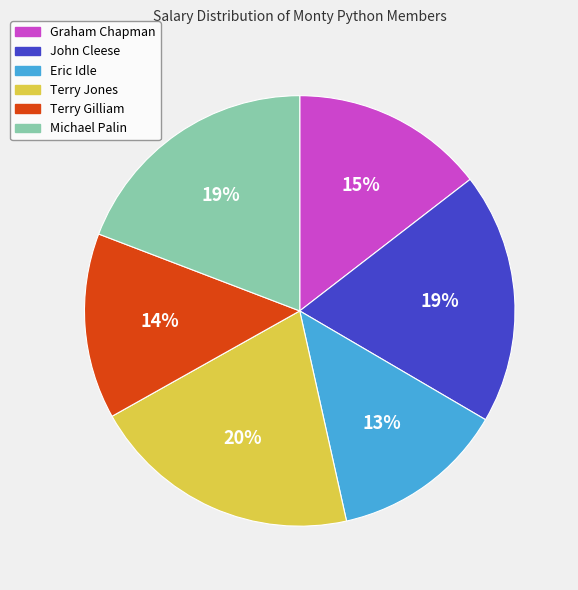

What is the ratio of the value at John Cleese to the value at Michael Palin?

1.0